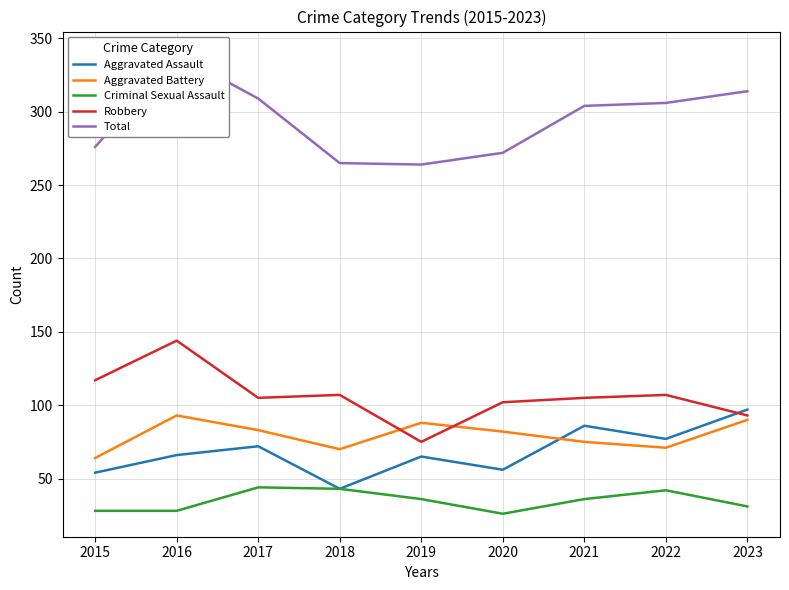

How many interior local peaks does the Aggravated Assault series have?

3